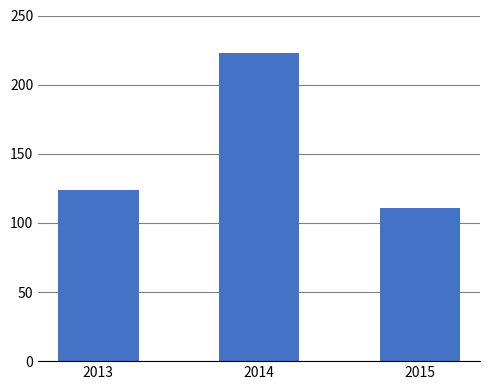

Which category has the lowest value across all series?

2015